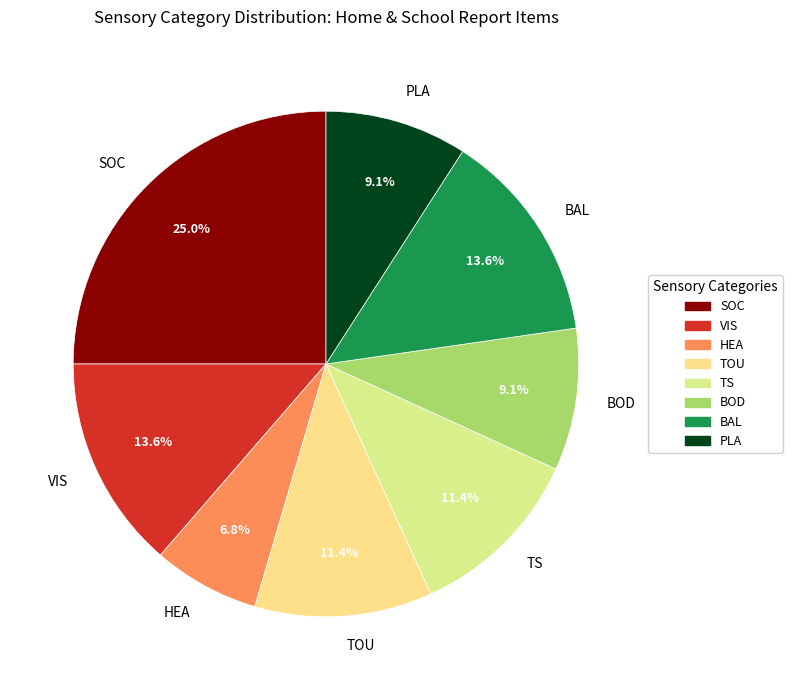

Which has a higher value, TS or HEA?

TS